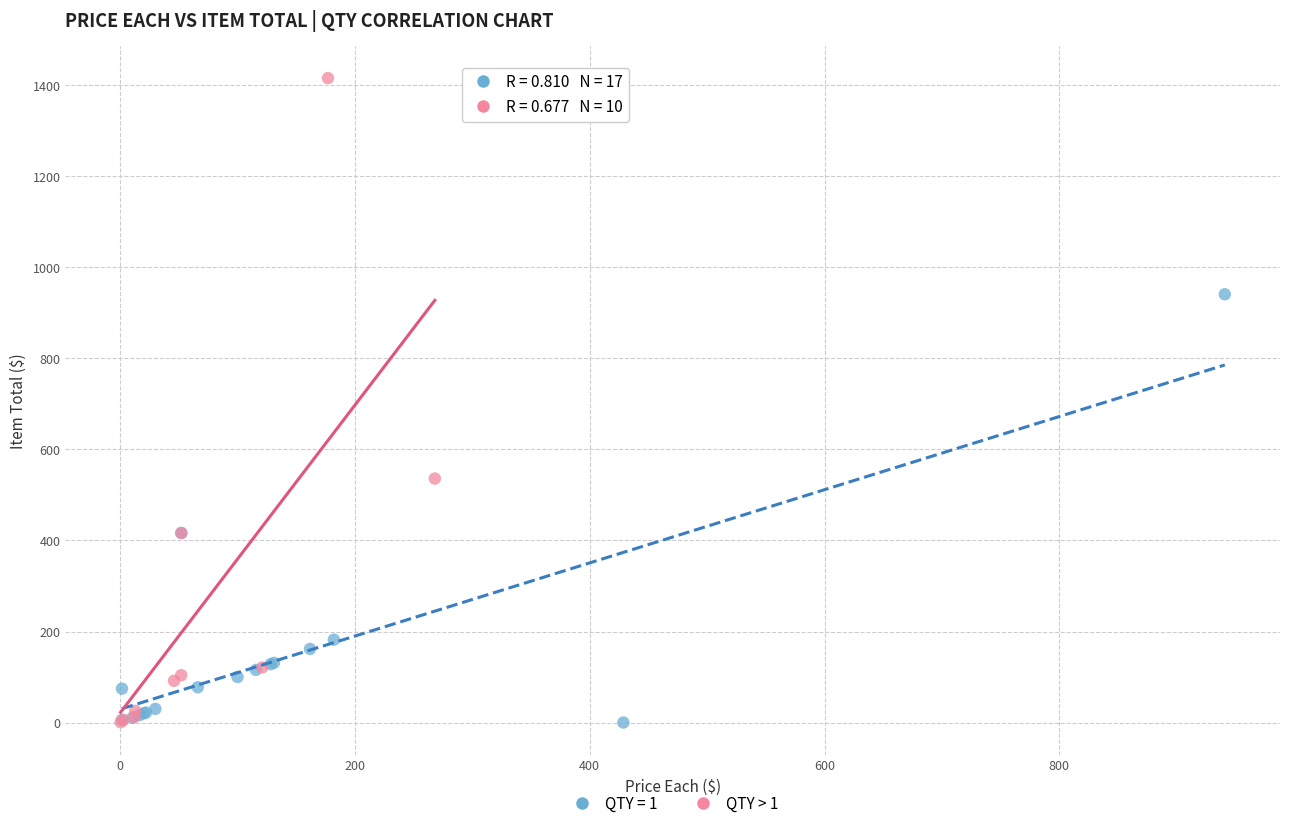

Which series has the widest spread of Y values?

QTY > 1